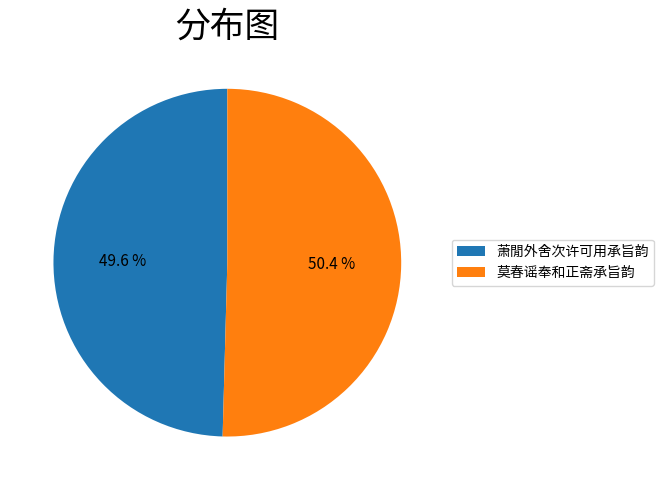

Is it true that 萧閒外舍次许可用承旨韵 is 50% of the pie?

True